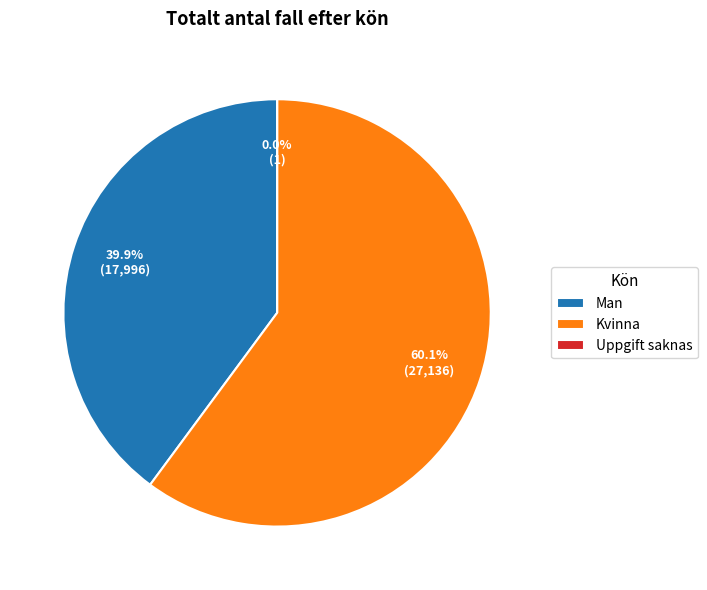

What is the largest slice in the pie chart?

Kvinna